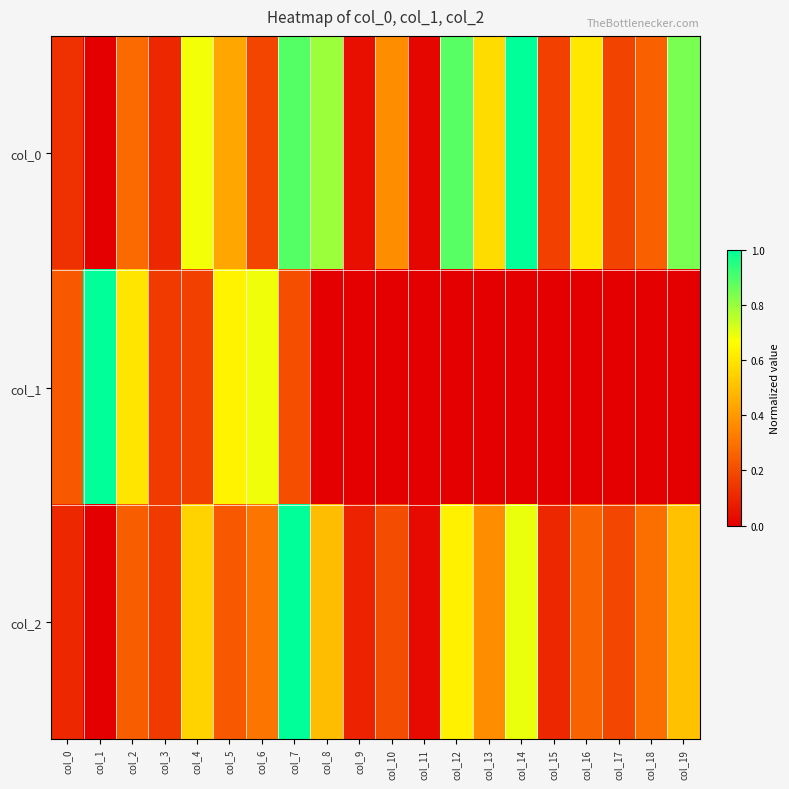

List the series in order of their overall mean, highest first.

col_0, col_2, col_1